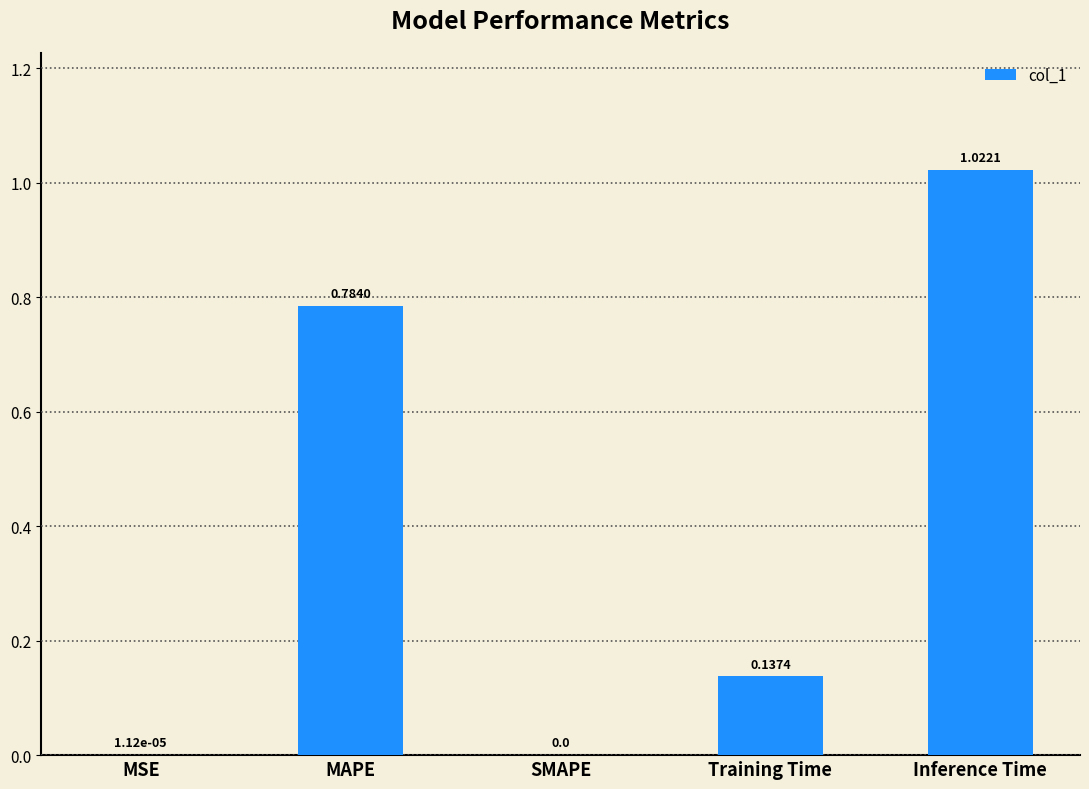

The chart shows a value of 0.0 at SMAPE. True or false?

True